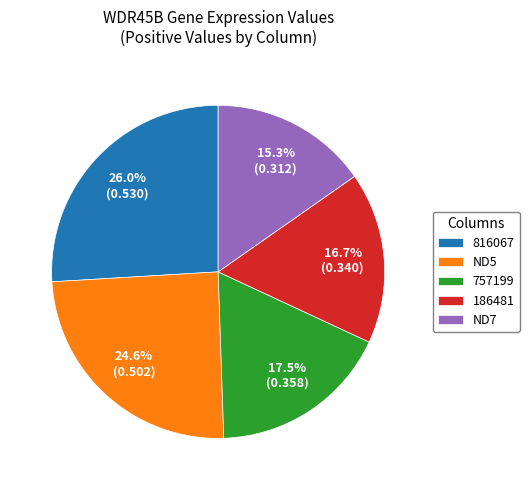

Approximately how many times larger is the value at ND5 compared to 186481?

1.5